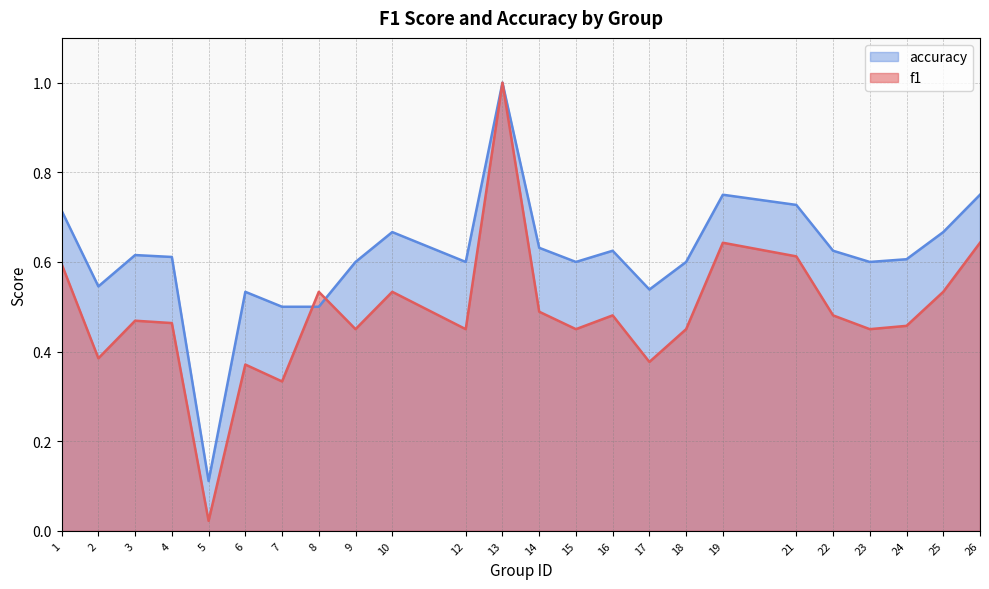

Which category has the highest value in the f1 series?

13